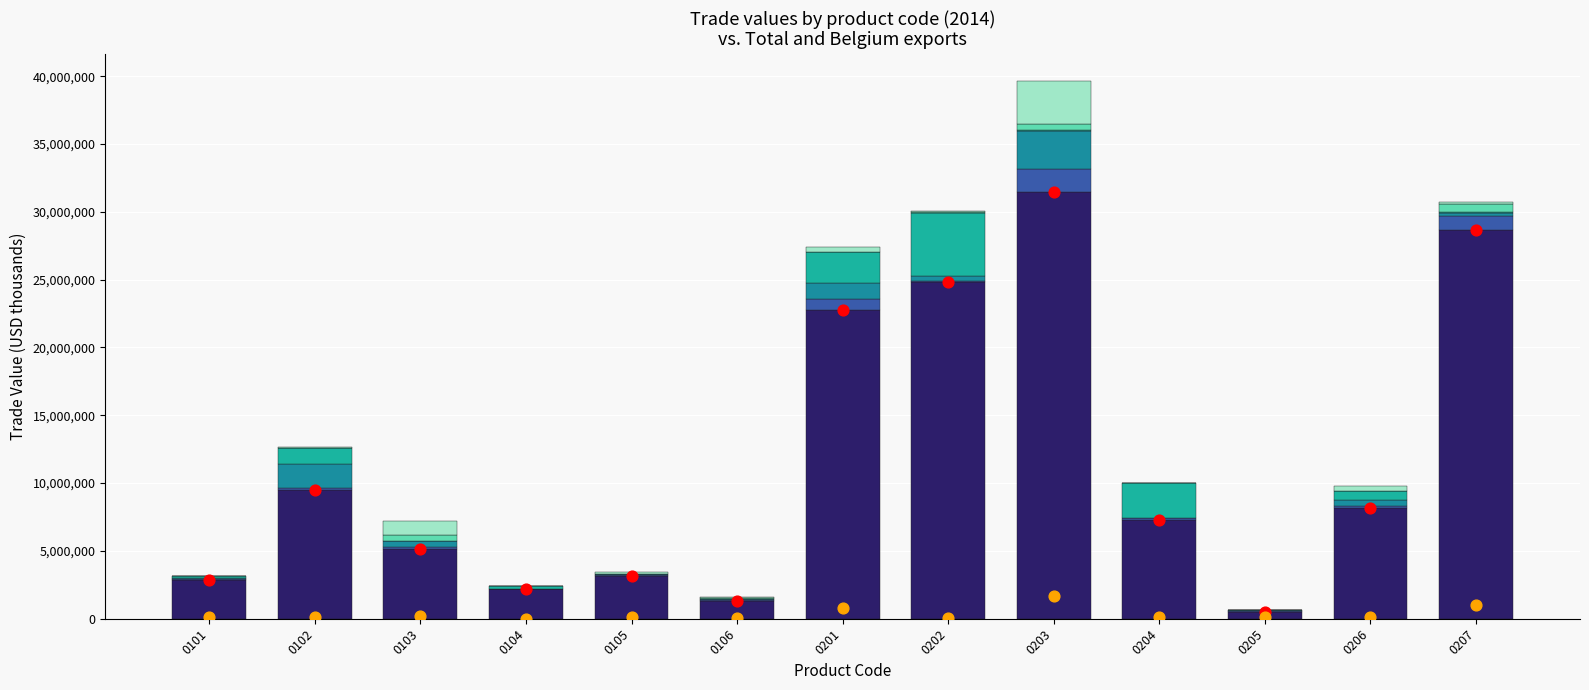

Which series contains the highest Y value?

Total